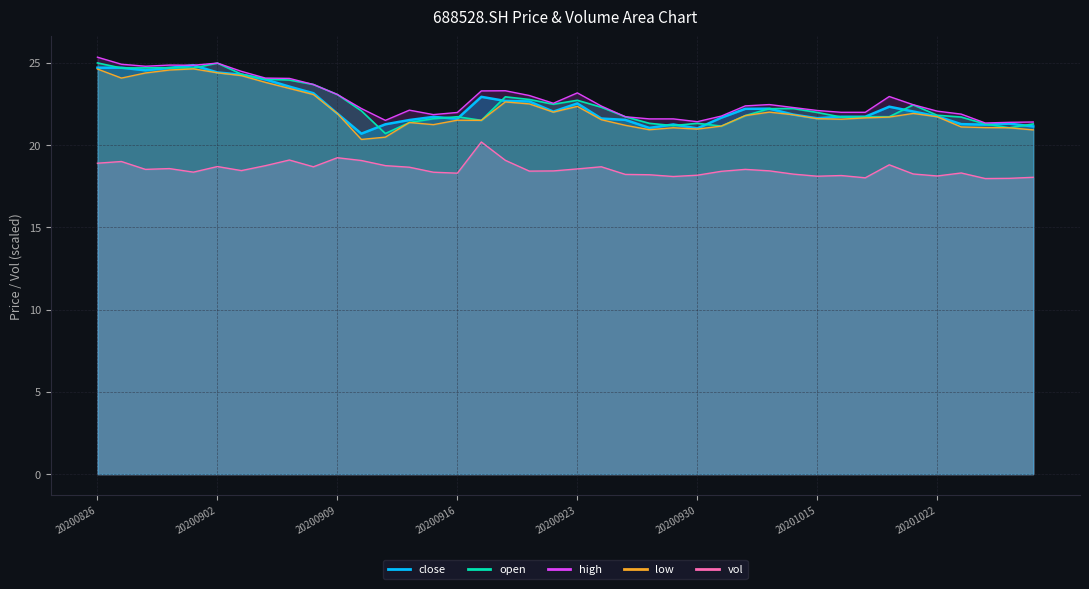

How many data points does each series have?

40